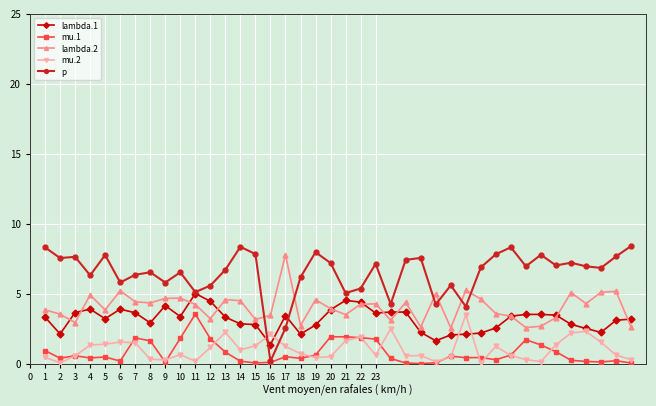

Which series has the largest range (max minus min)?

p